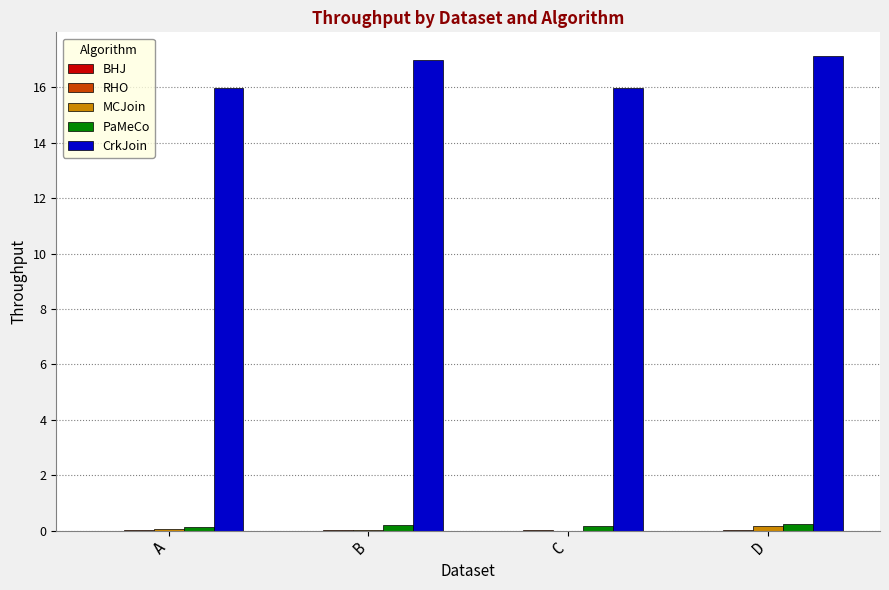

True or false: CrkJoin has a value of 25.5 at D.

False